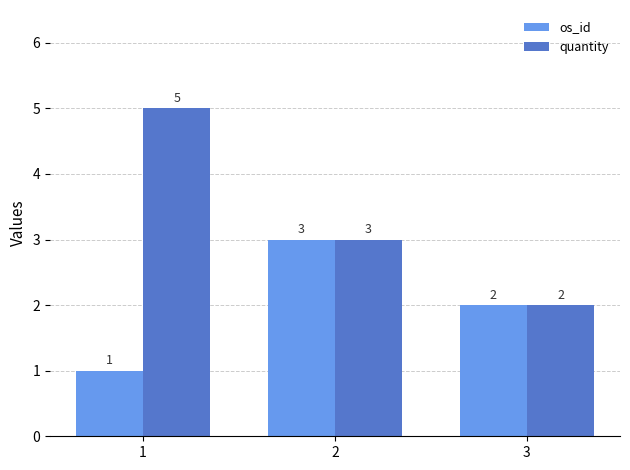

Which series has the widest spread of values?

quantity